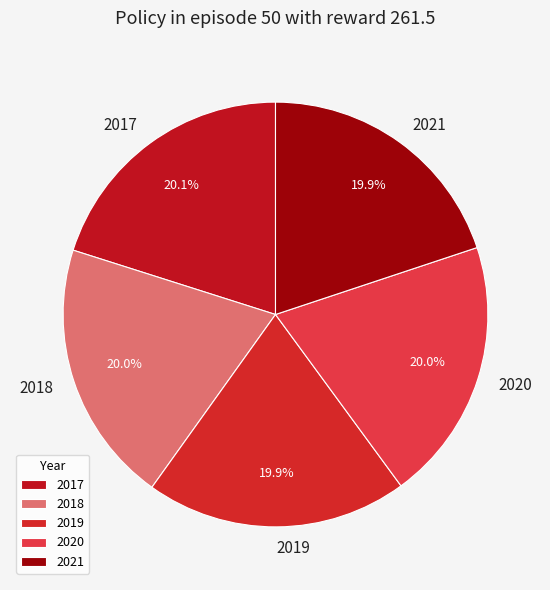

How many segments does this pie chart have?

5